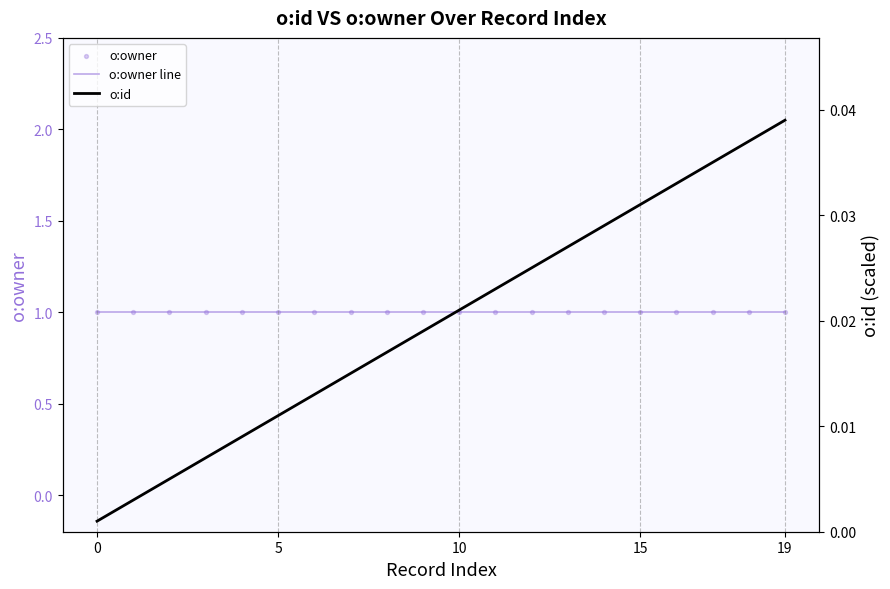

Is the value of o:owner at 10 greater than the value of o:owner line at 10?

No